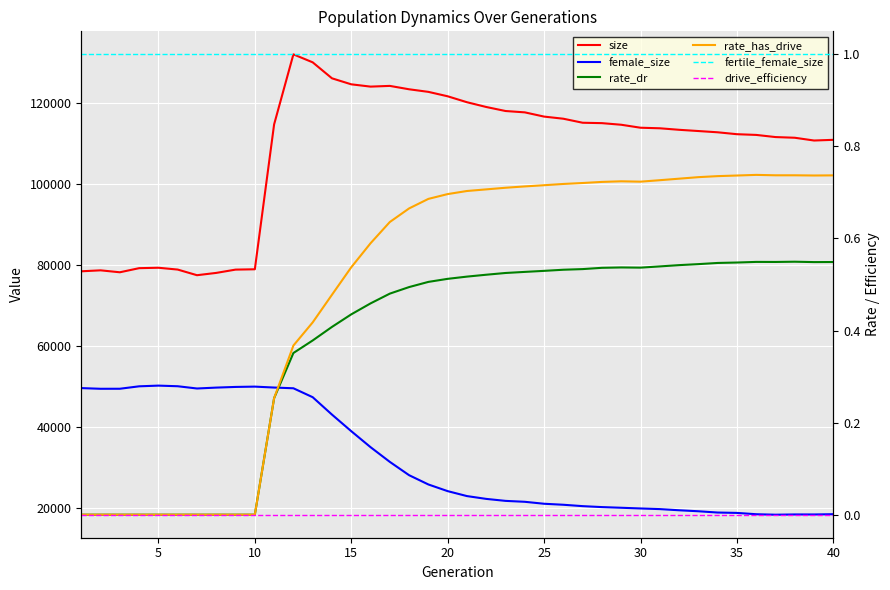

What is the value of the rate_has_drive point at the 23rd from the left?

0.7